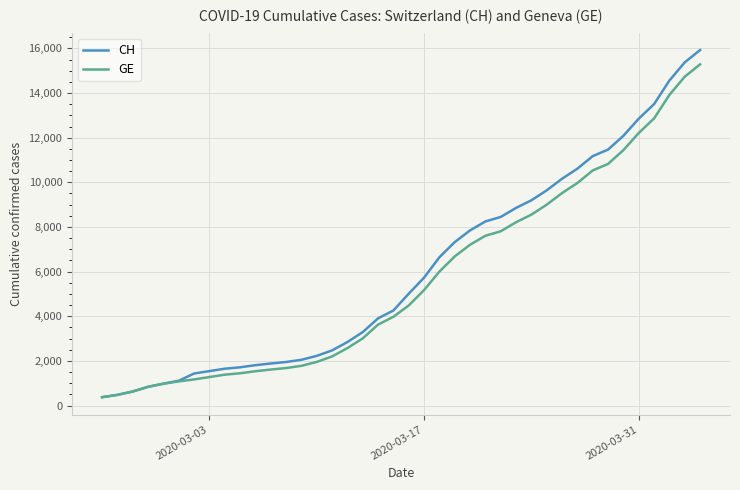

At how many categories does at least one series exceed 5463?

19